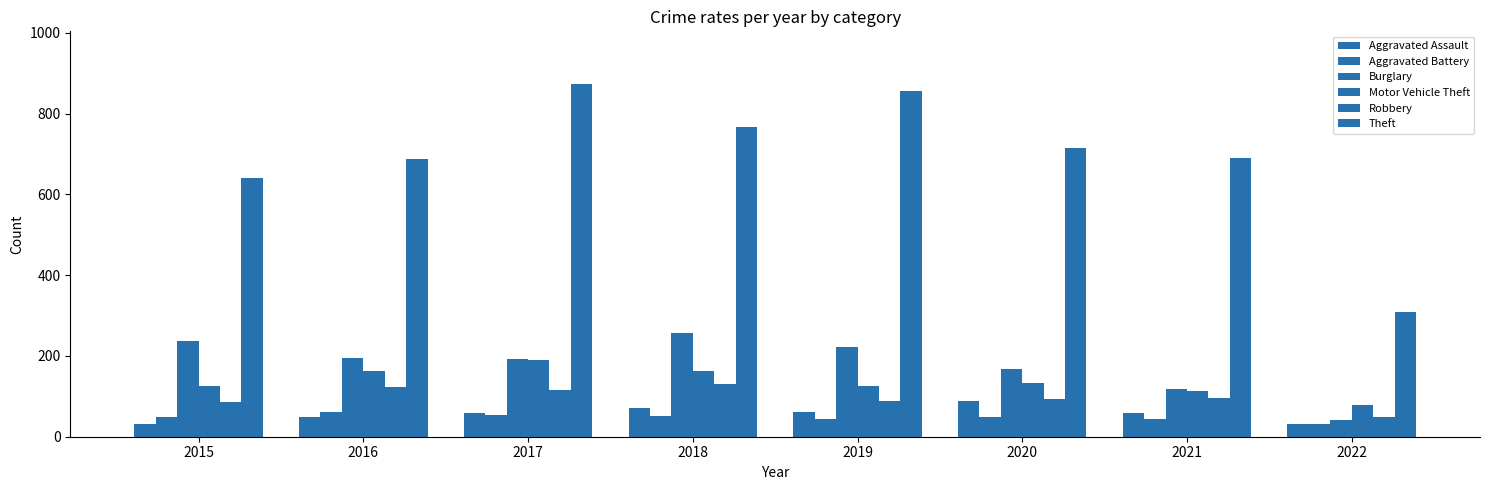

Which category has the lowest value in the Burglary series?

2022